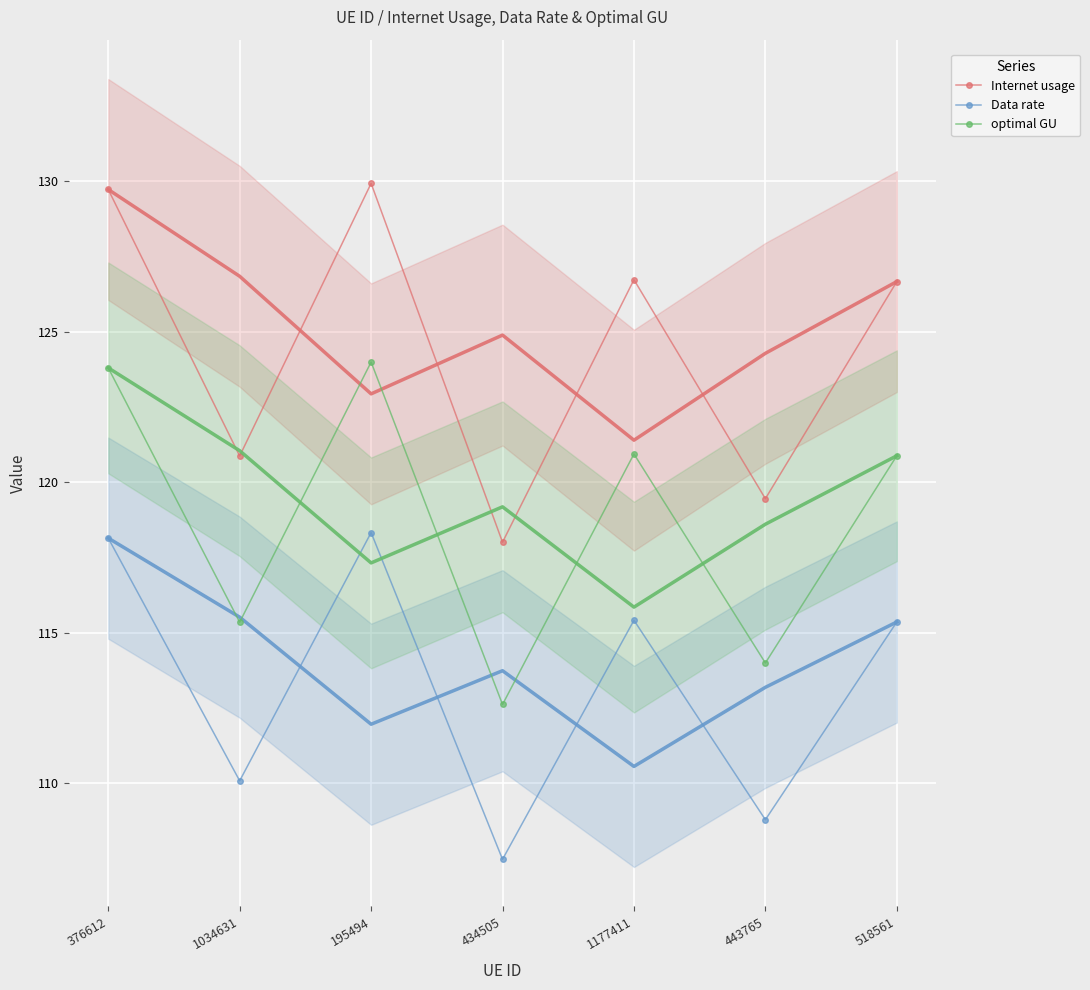

Where does the Data rate series first go above 115?

376612